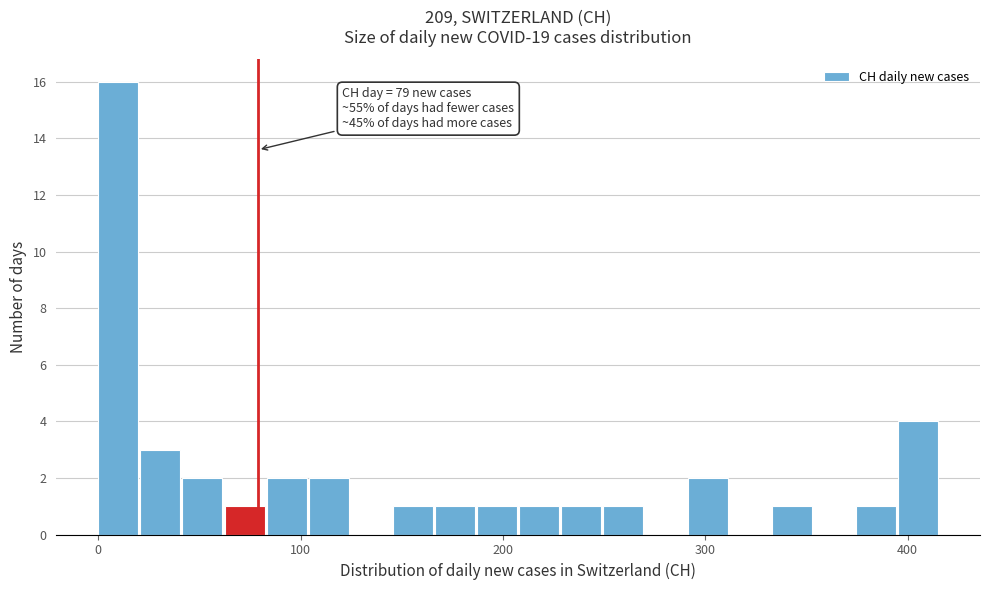

Around what value on the x-axis is the tallest bar? Give the approximate position of its centre, as read against the axis.

10